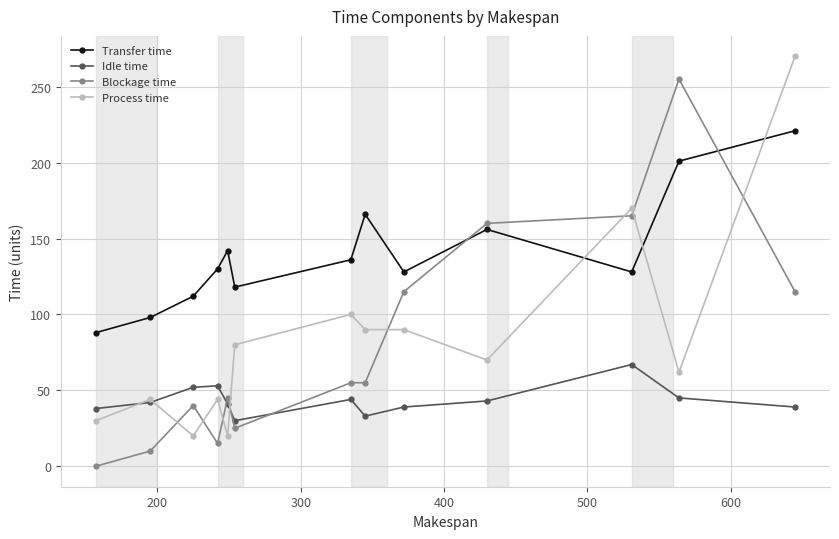

After their last crossing, which series has the higher values: Blockage time or Process time?

Process time